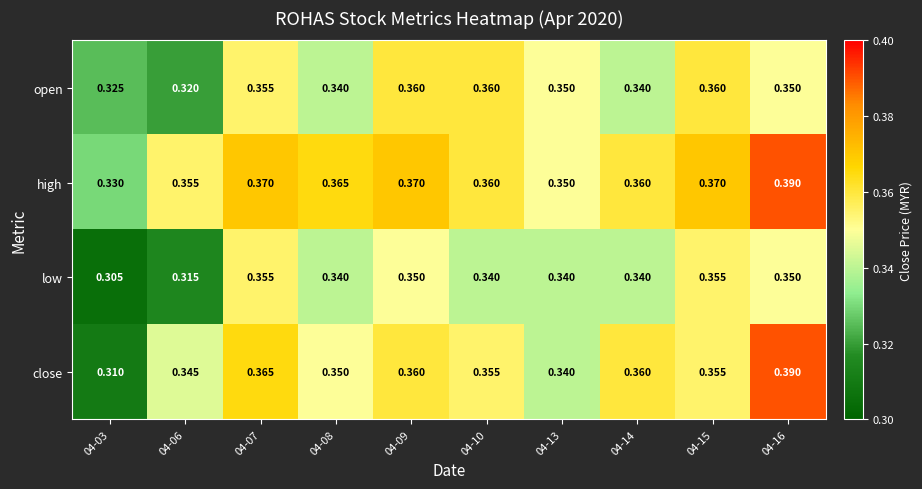

Which series changed the most between 04-08 and 04-16?

close